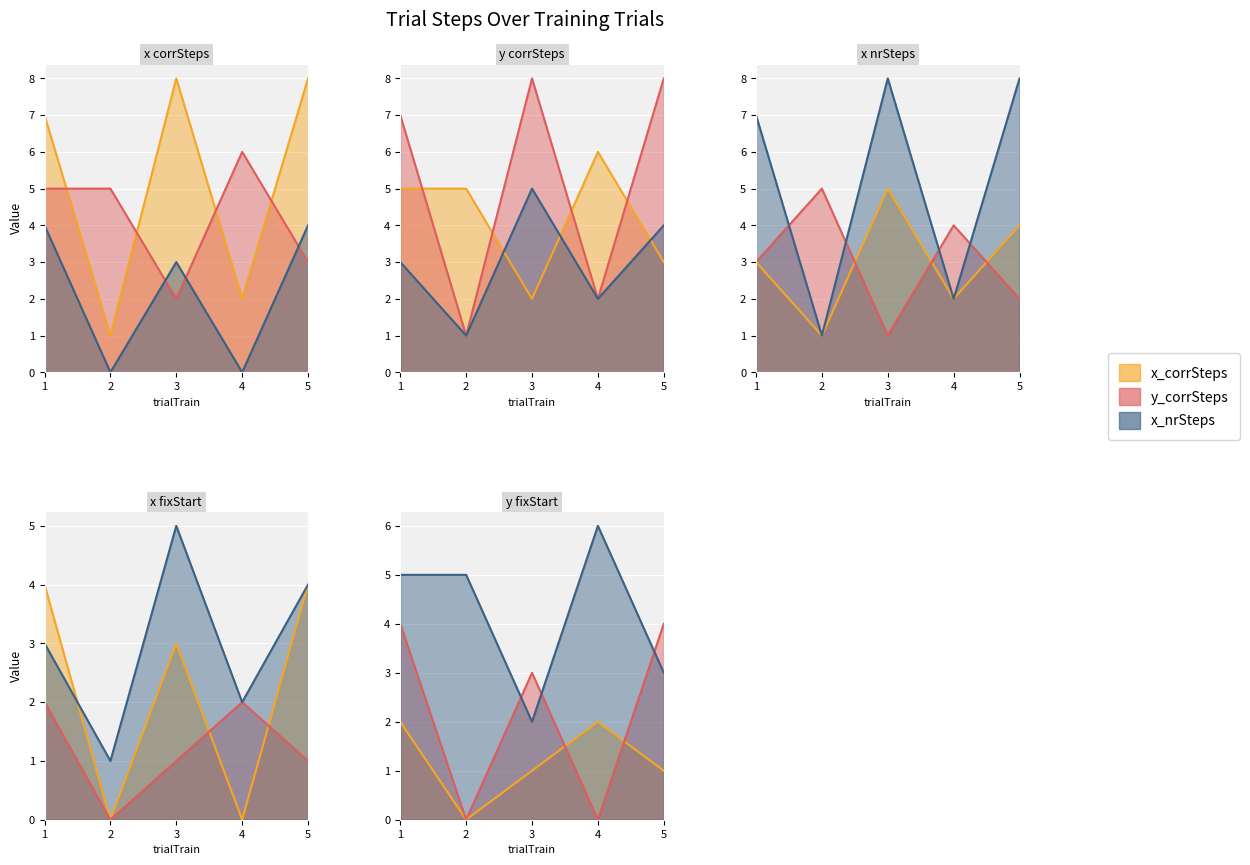

Count the x_fixStart values in the range 0 to 4.

5